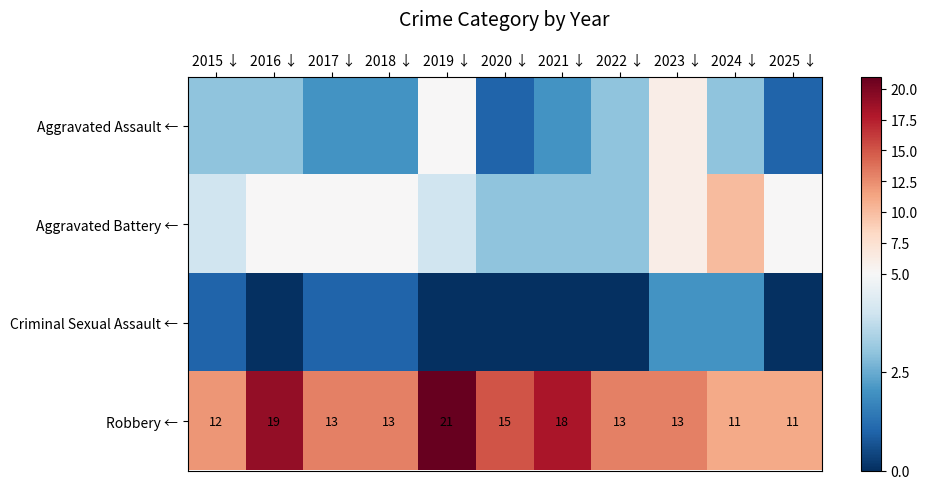

Where does the Robbery ← series first go above 13?

2016 ↓